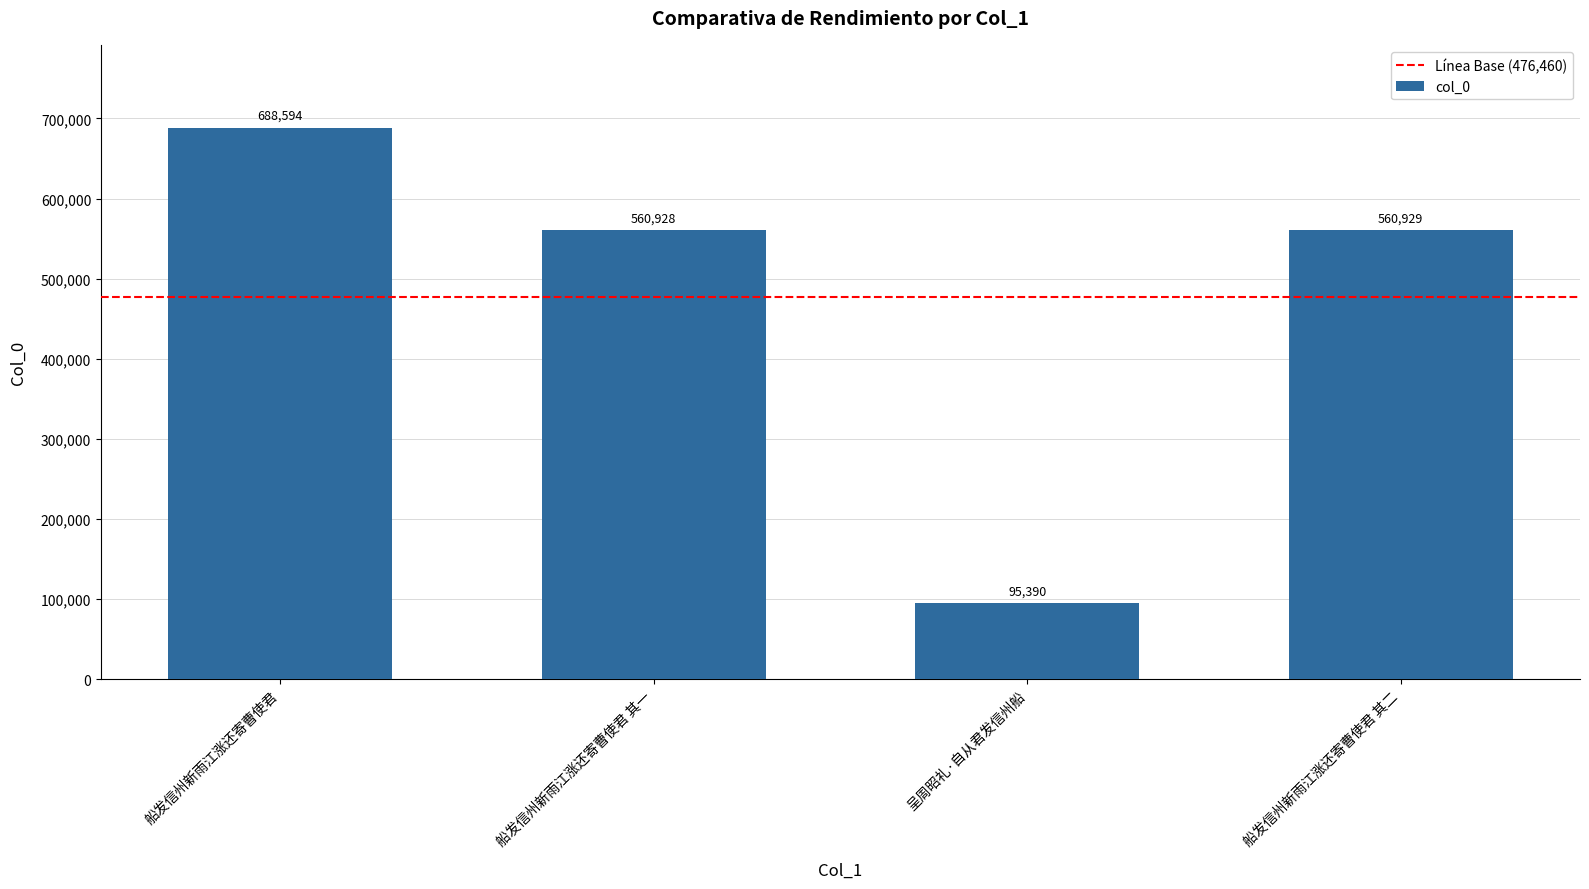

What is the smallest value displayed?

95390